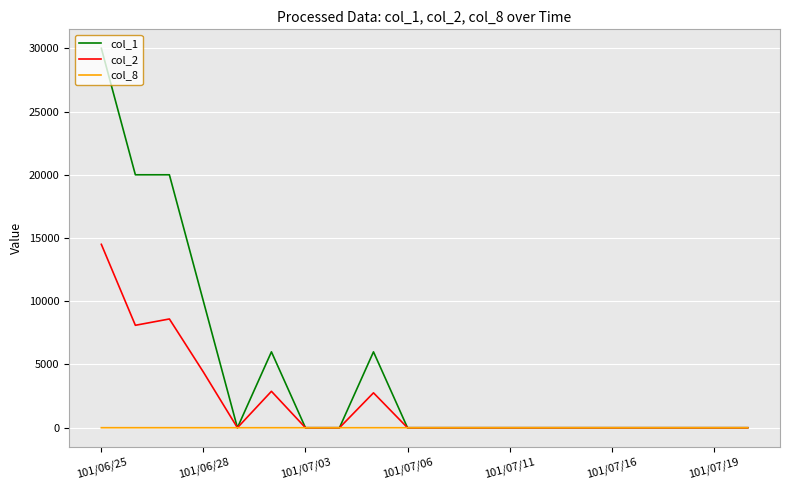

Rank the series by their average value, from lowest to highest.

col_8, col_2, col_1